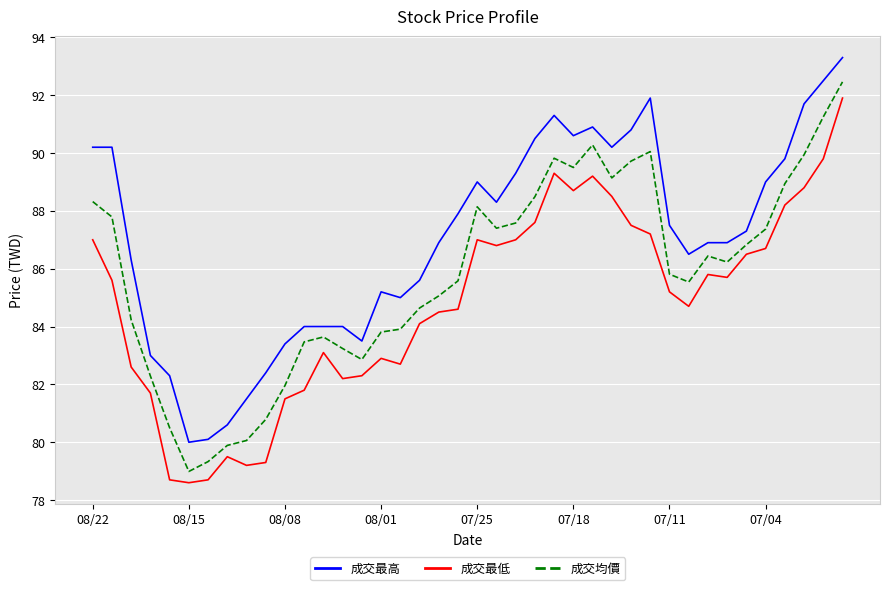

Rank the series by their maximum value, from lowest to highest.

成交最低, 成交均價, 成交最高